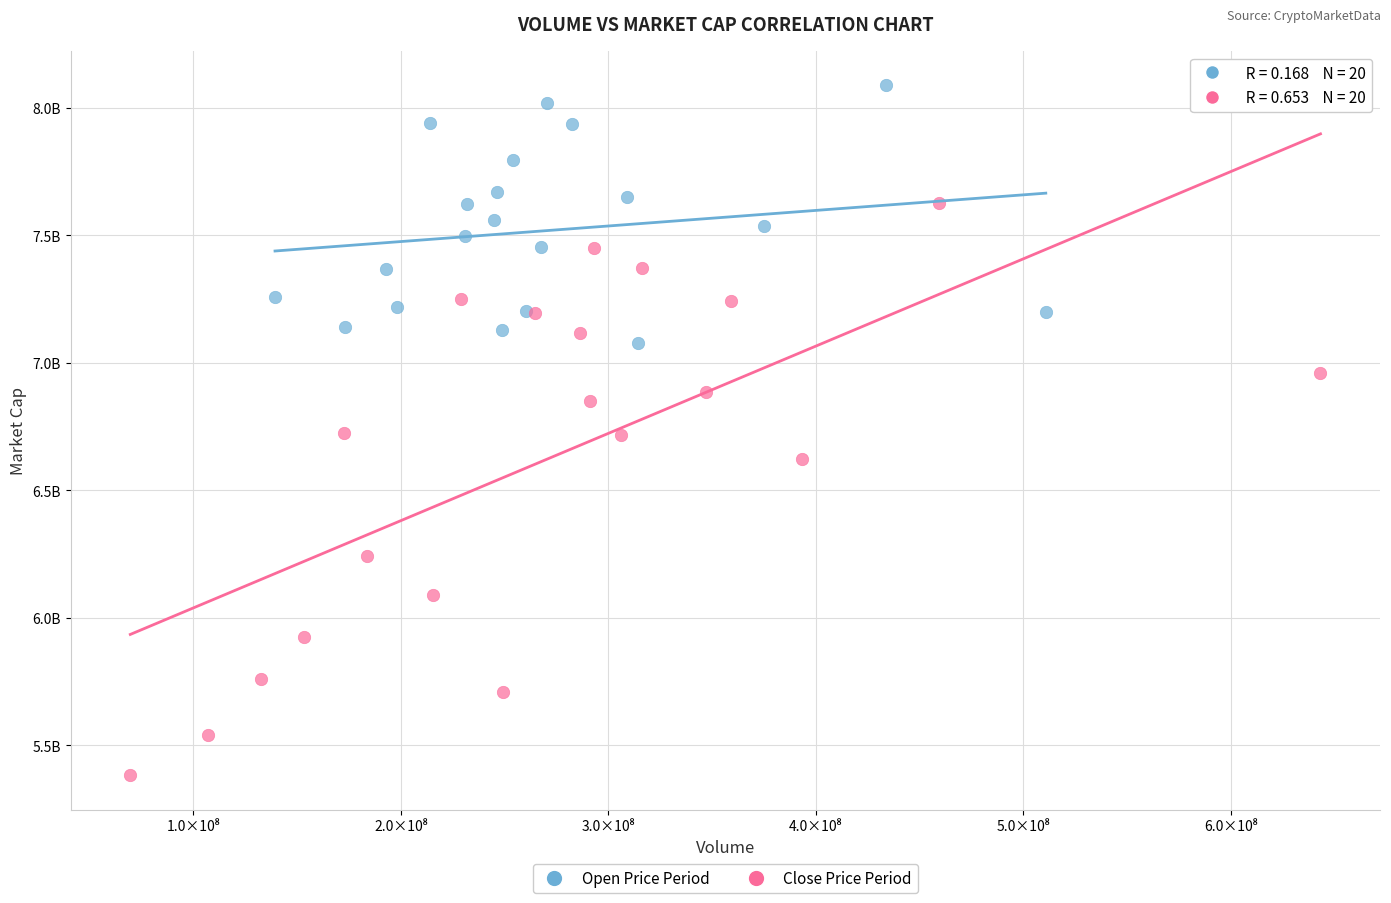

What are all the series names shown in the legend?

Open Price Period, Close Price Period